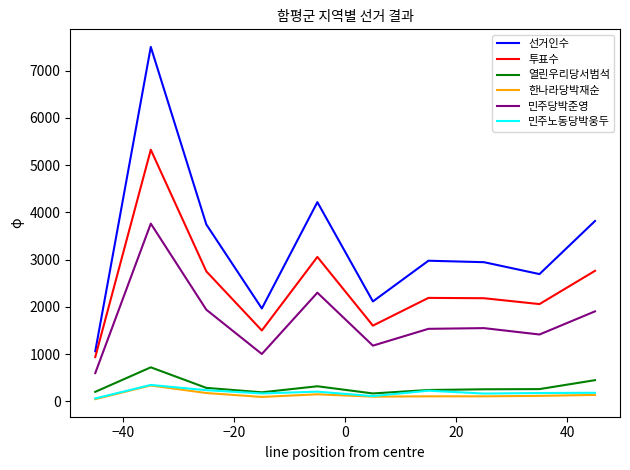

What is the maximum value for 민주당박준영?

3764